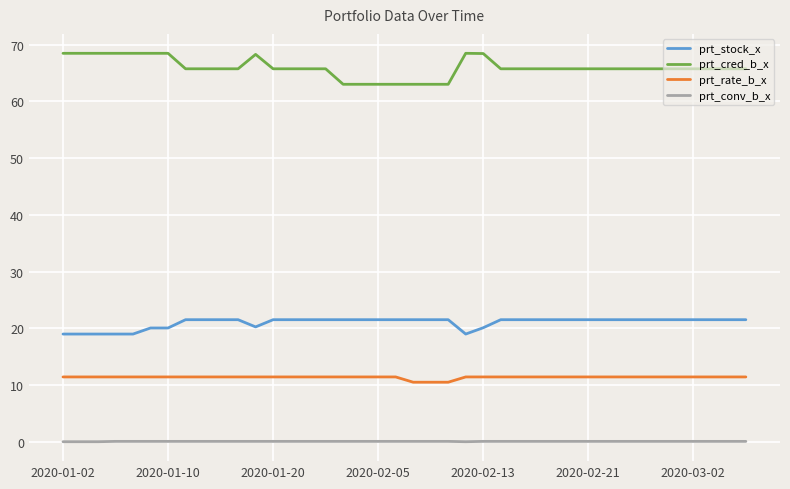

What is the maximum value for prt_cred_b_x?

68.5